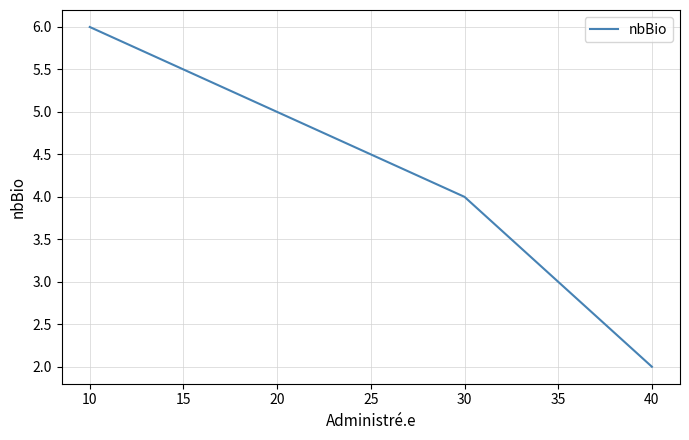

Rank the categories by value from highest to lowest.

10, 20, 30, 40